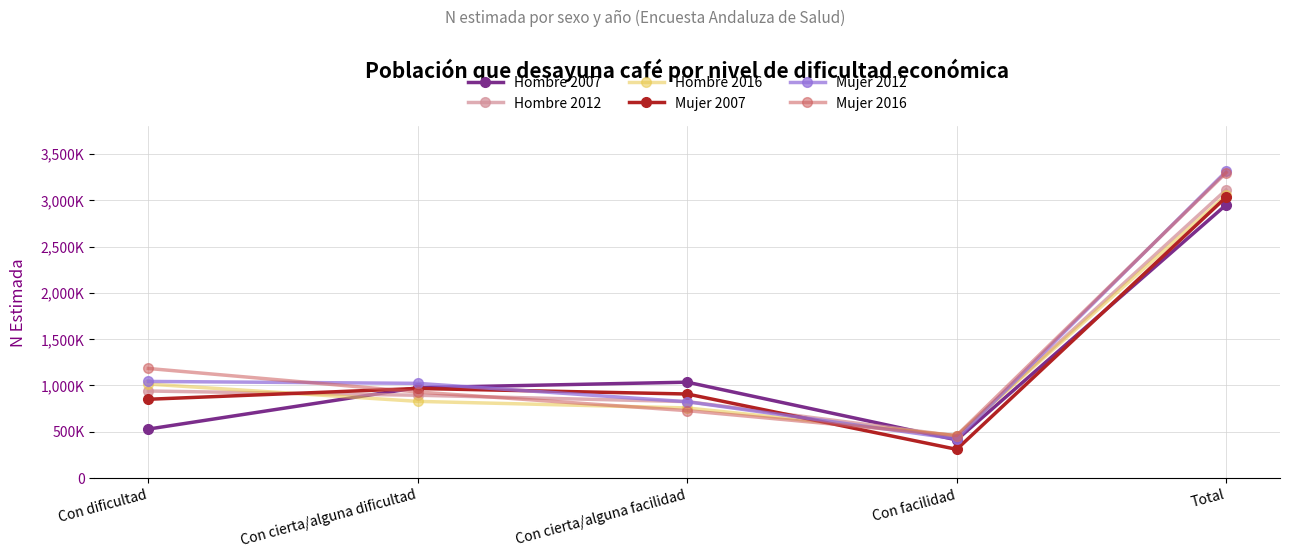

What is the label of the 2nd point from the left?

Con cierta/alguna dificultad